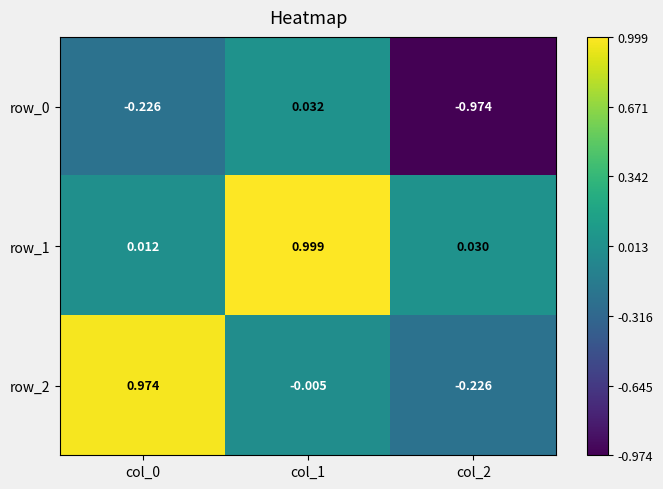

Is the value of row_1 at col_0 greater than the value of row_0 at col_2?

Yes